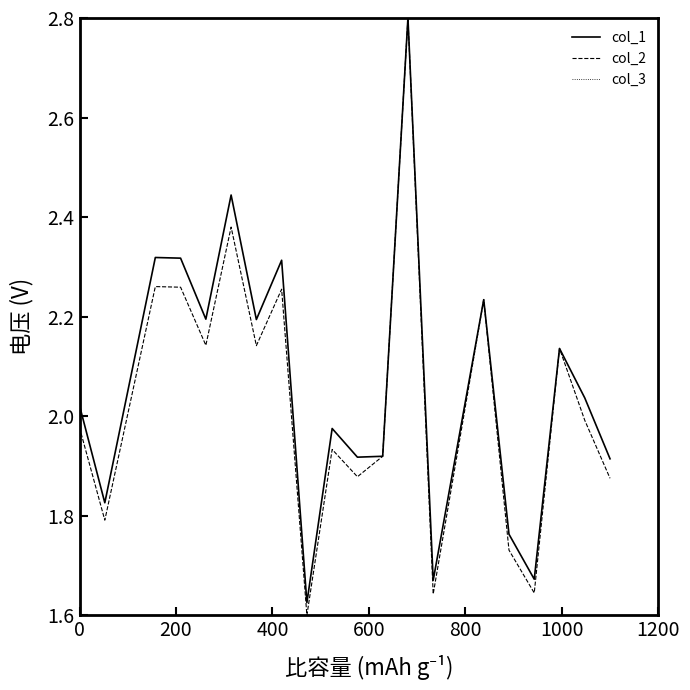

Does the chart have visible grid lines?

No